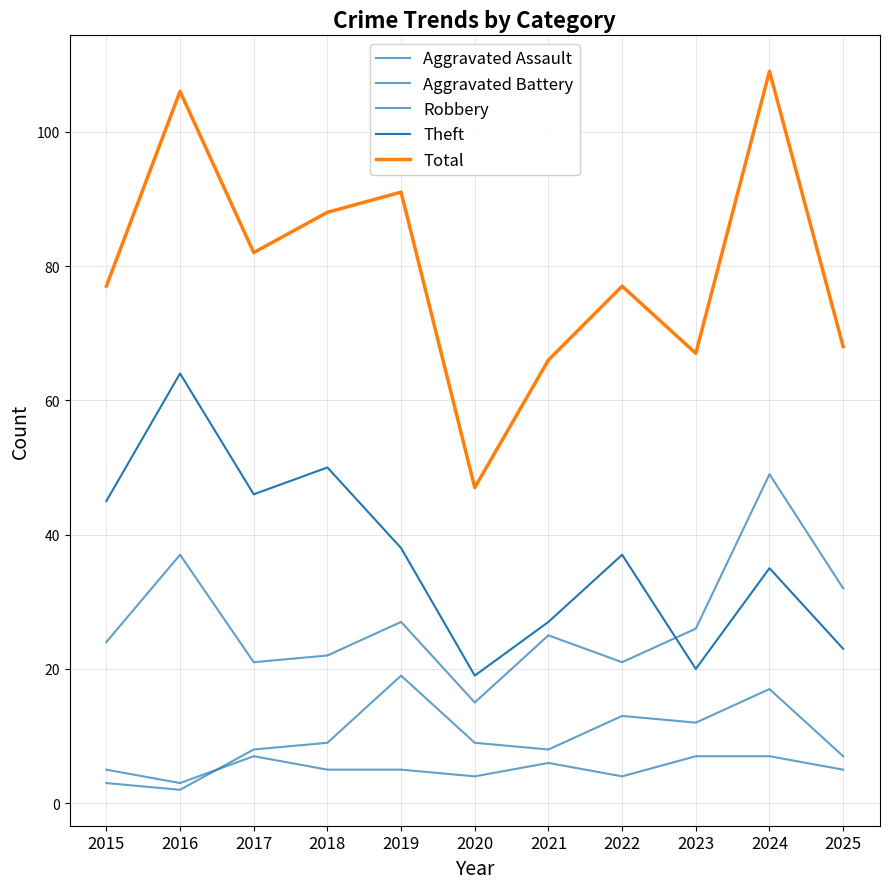

The Aggravated Battery series shows 8 at 2021. True or false?

True